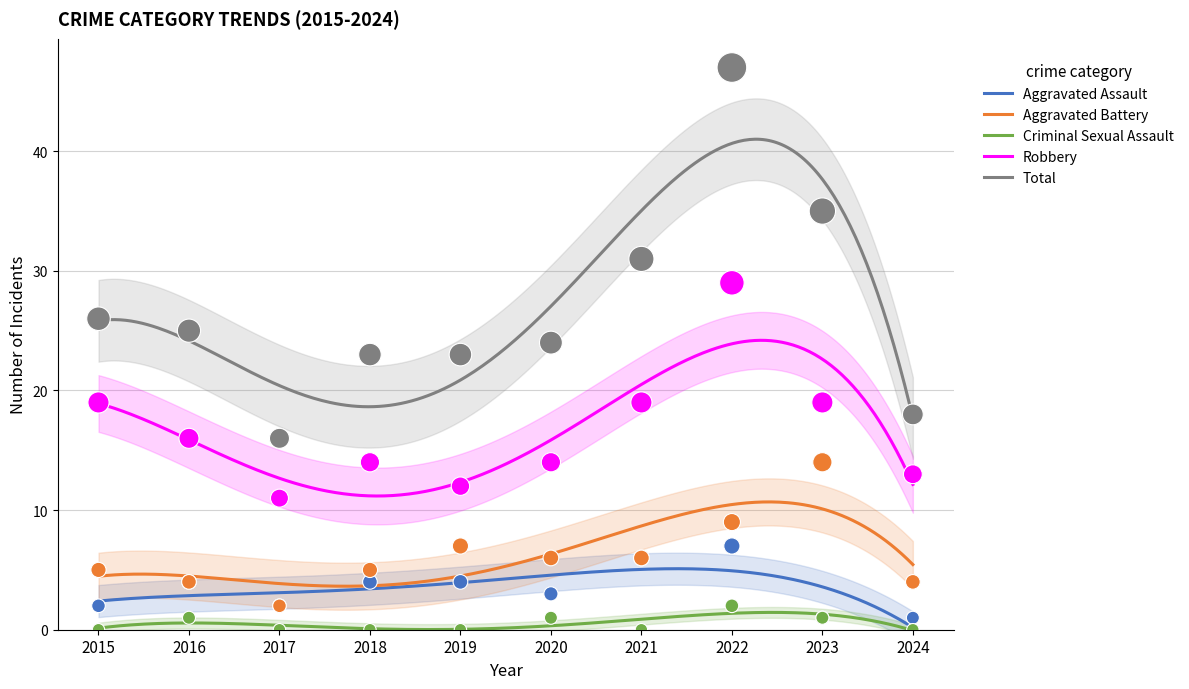

At which category is the sum across all series the highest?

2022